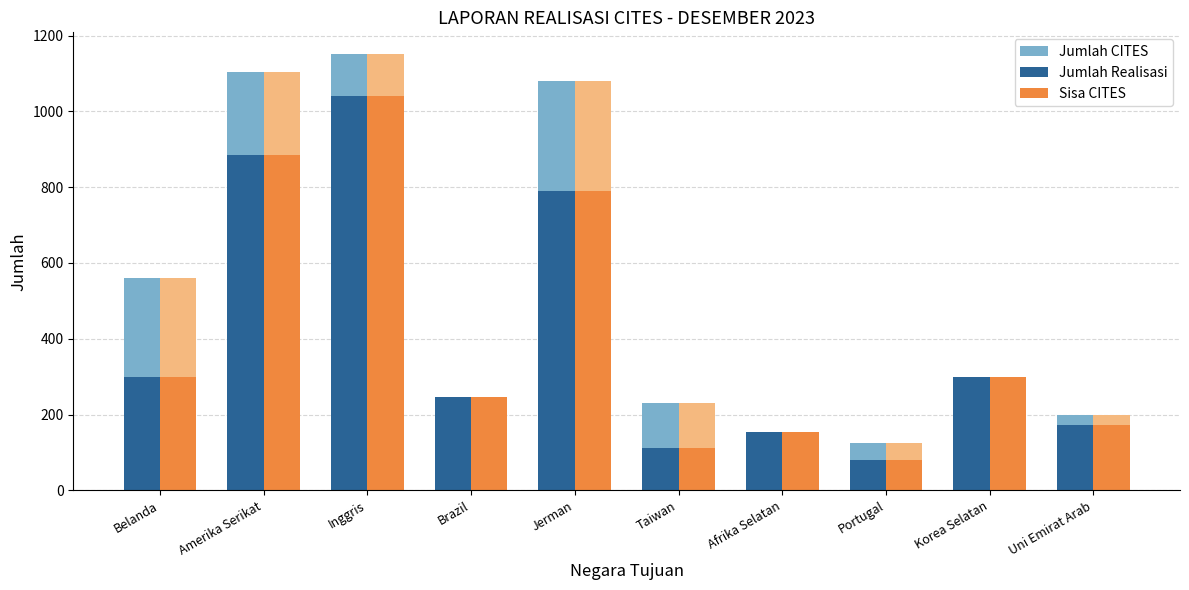

Is it true that Jumlah CITES equals 36 at Afrika Selatan?

False